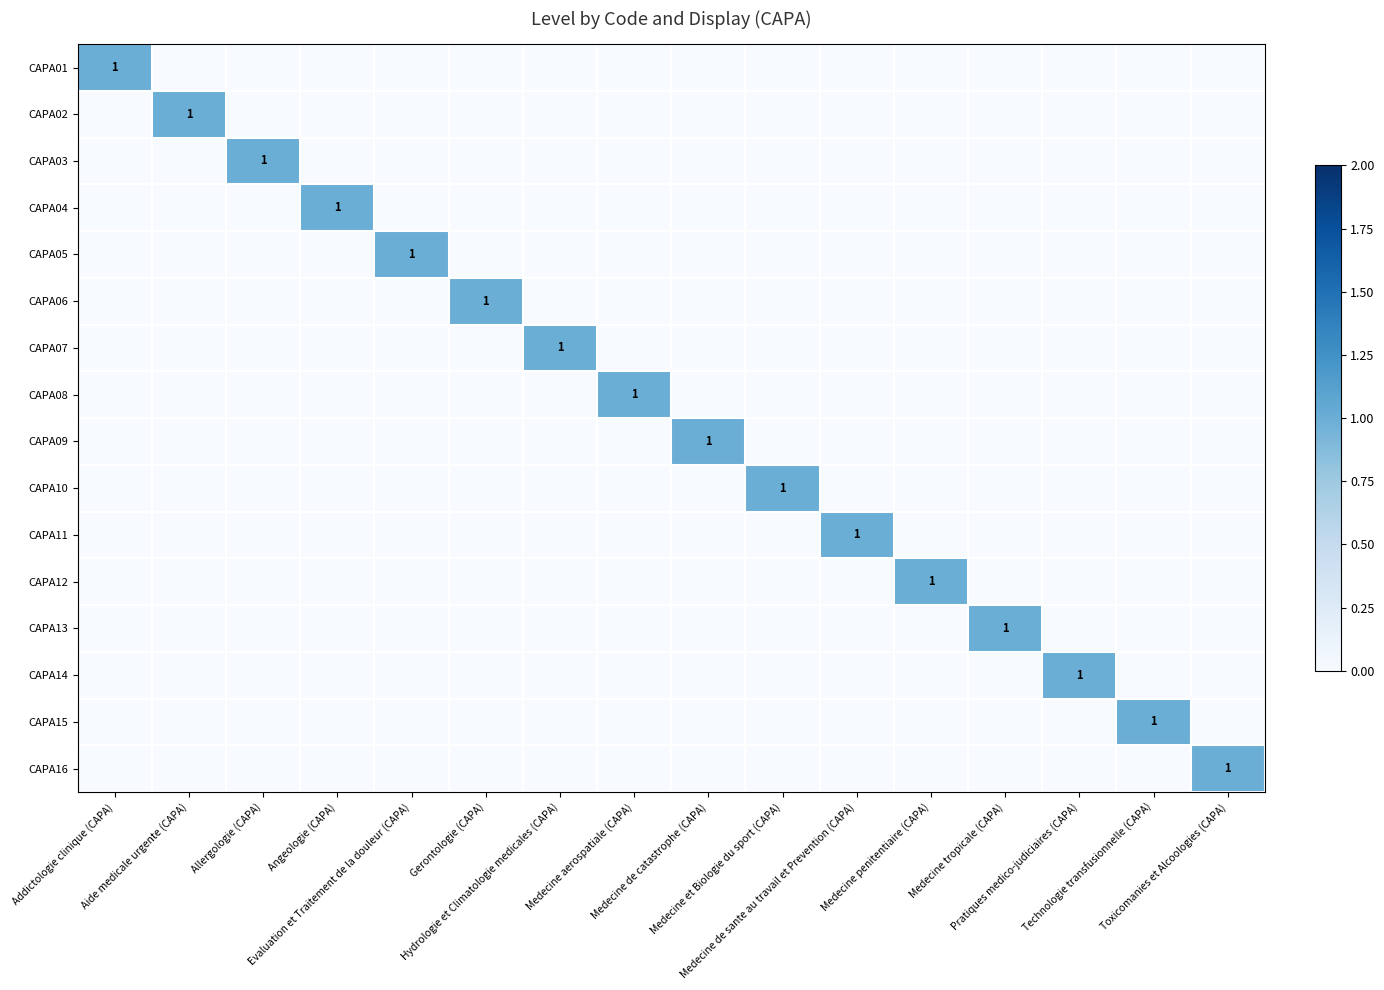

What is the greatest value displayed?

1